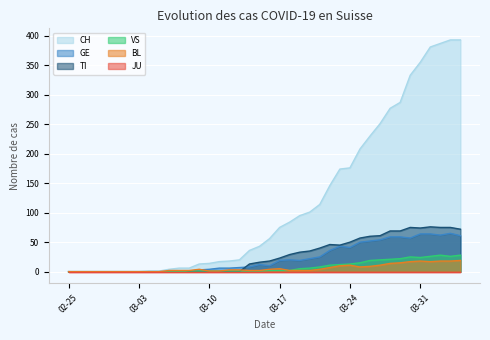

True or false: VS has a value of 0 at 2020-02-27.

True